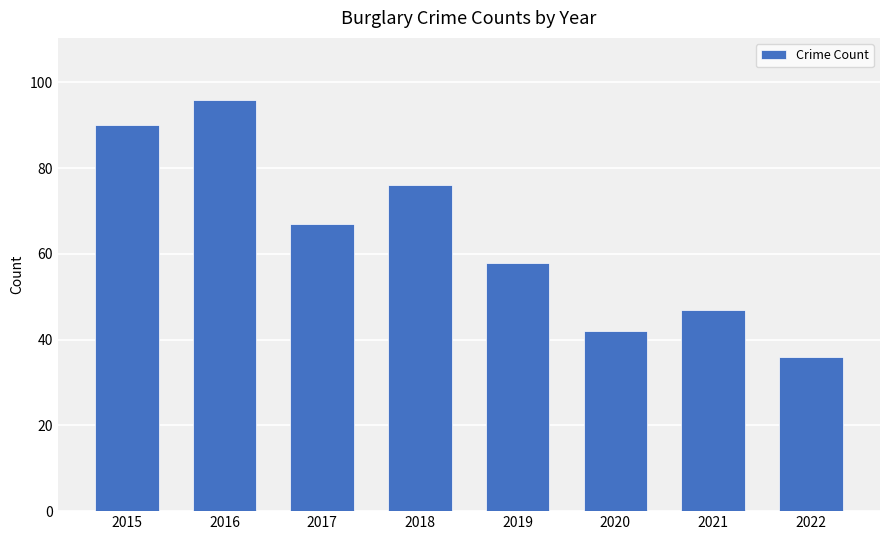

What is the difference between the maximum and minimum values?

60